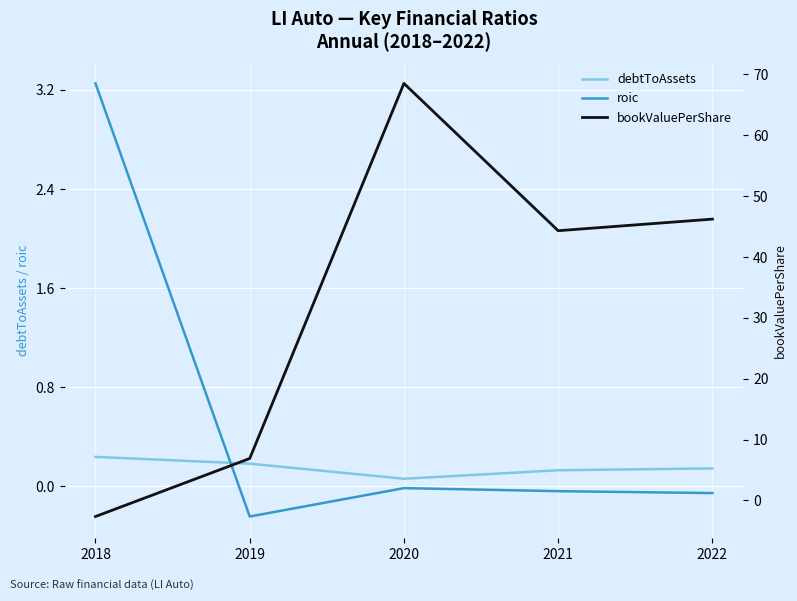

Which category has the highest value in the bookValuePerShare series?

2020